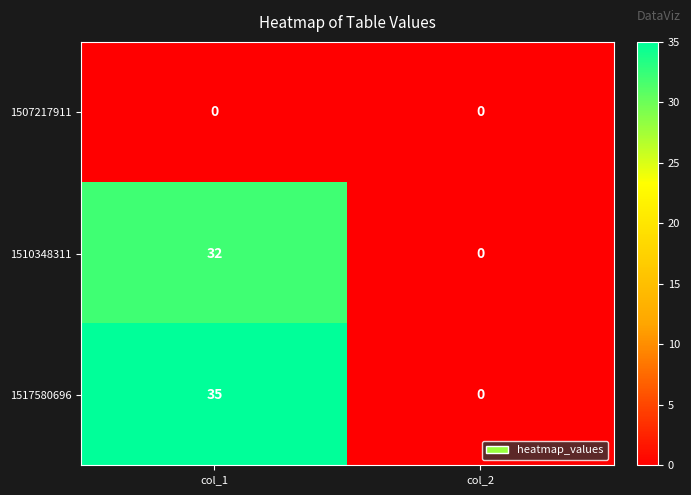

Which series has the widest spread of values?

1517580696